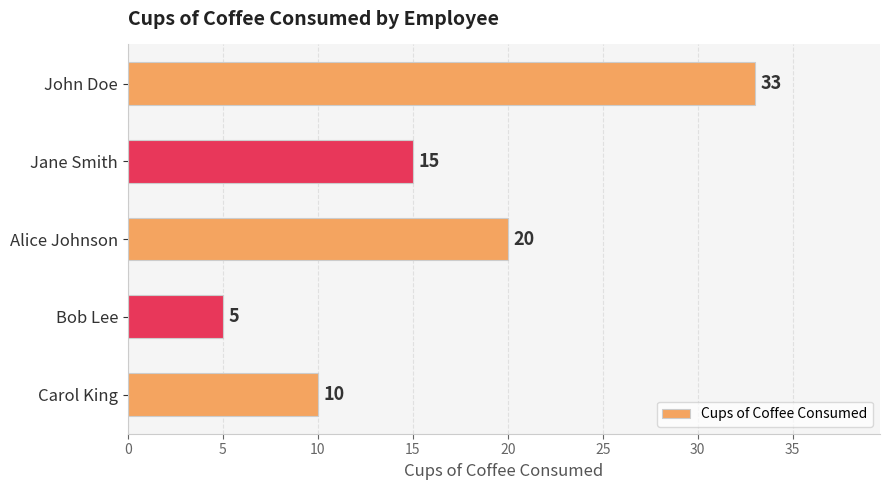

Is it true that the value at Jane Smith is 15?

True